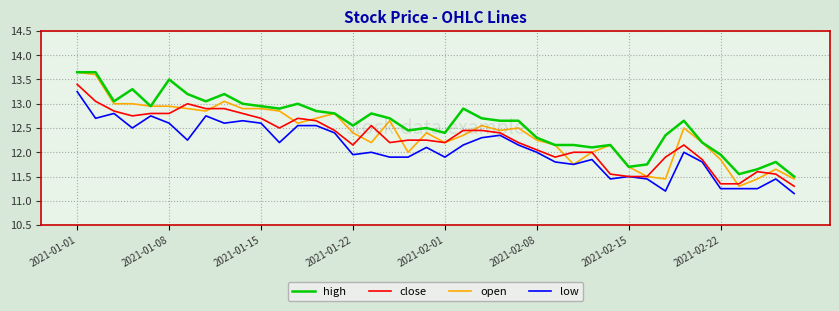

Which series has the largest total across all categories?

high